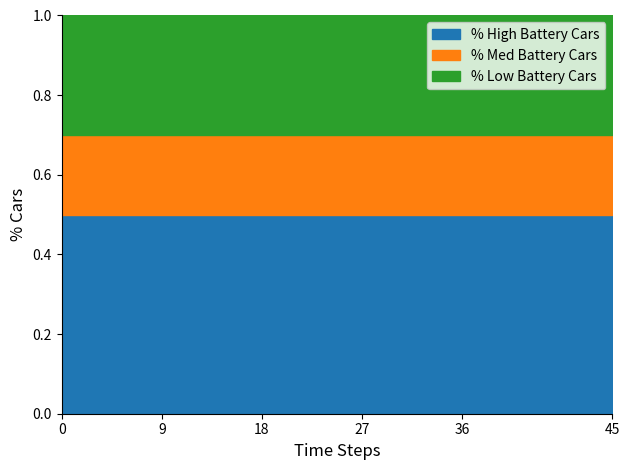

True or false: Inbound and Outbound cross at least once.

False